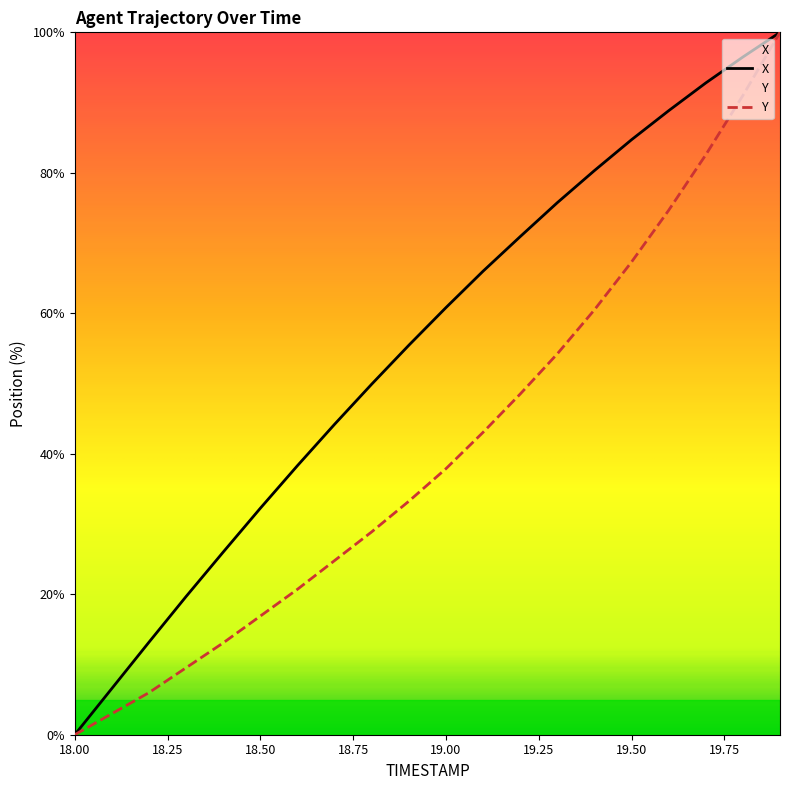

What position from the right is 18.9?

11